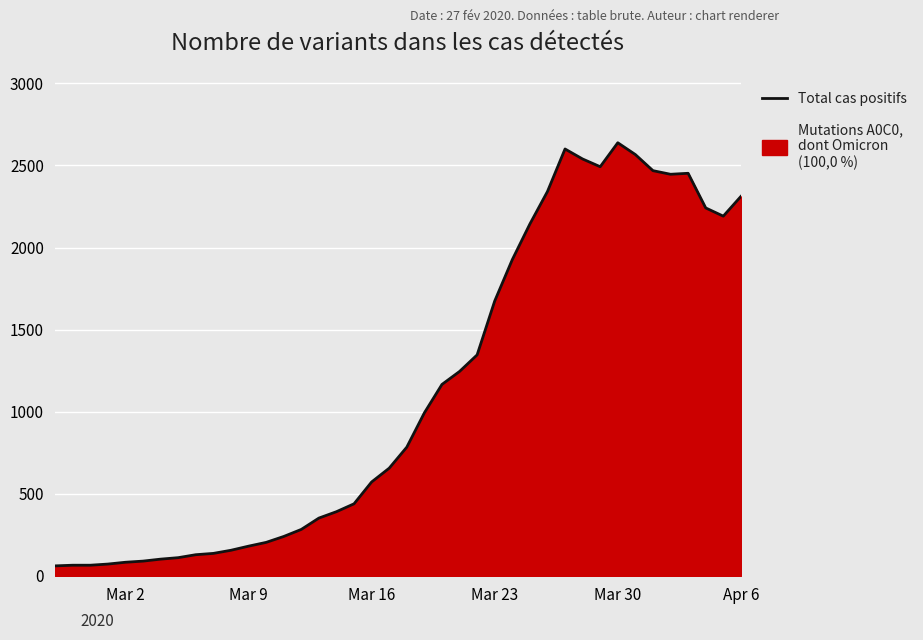

What is the approximate value at Mar 30?

2638